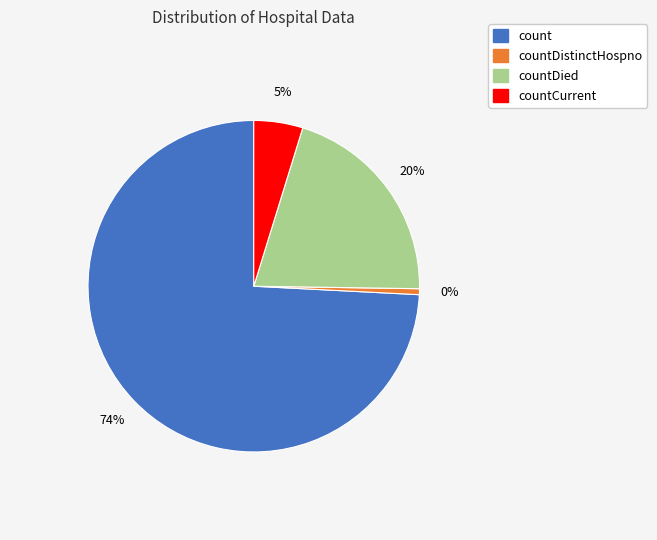

Is there any slice that represents more than half of the pie?

Yes